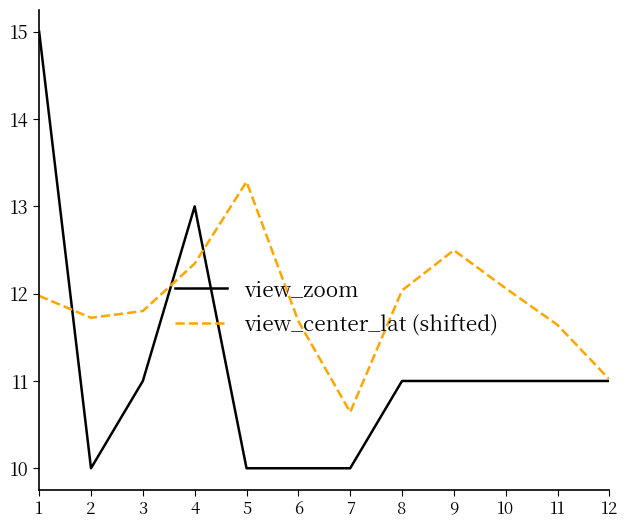

The view_zoom series shows 3.3 at 5. True or false?

False